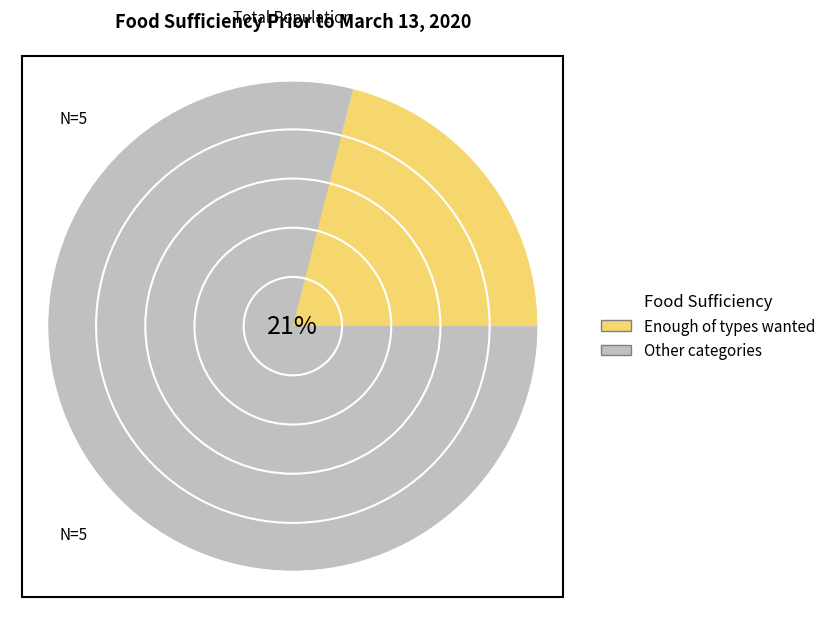

Is Often not enough to eat the majority of the pie?

No